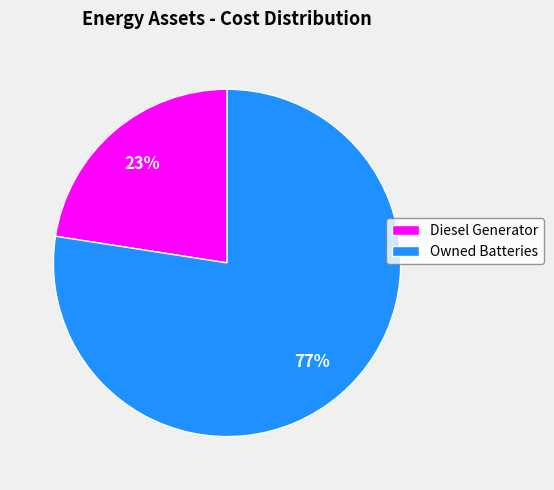

Do Owned Batteries and Diesel Generator together represent more than half of the pie?

Yes